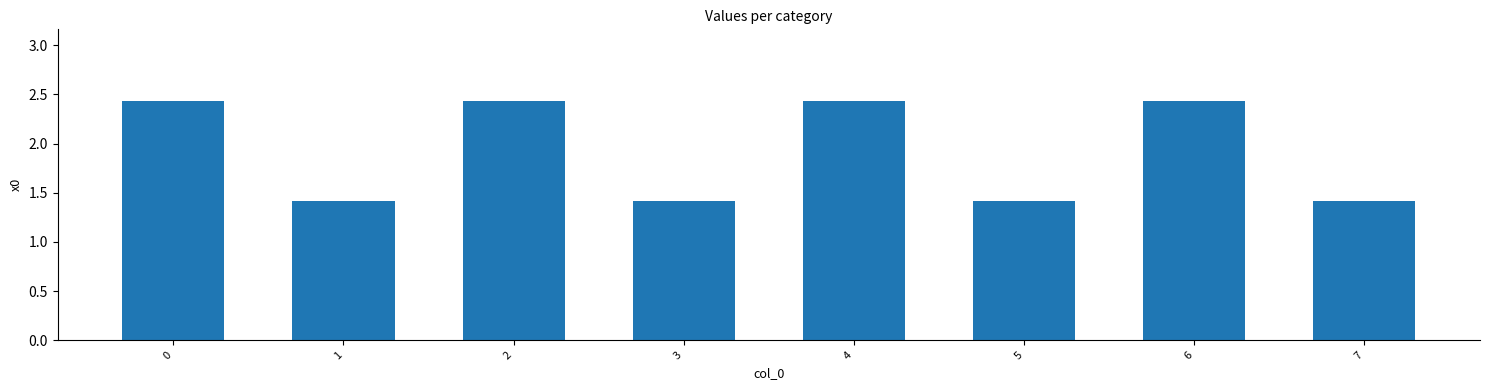

What is the difference between the maximum and minimum values?

1.0